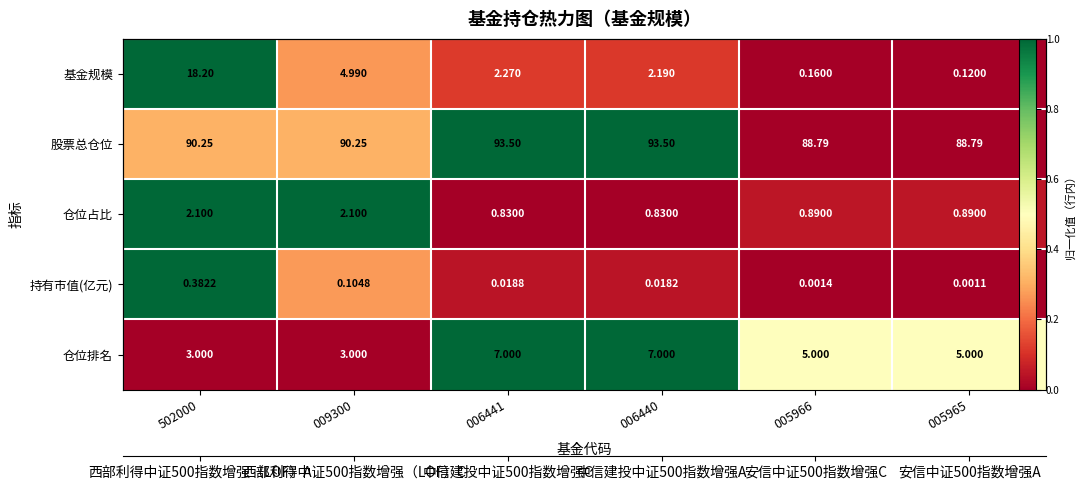

Rank the series at 009300 from lowest to highest value.

仓位排名, 基金规模, 持有市值(亿元), 股票总仓位, 仓位占比